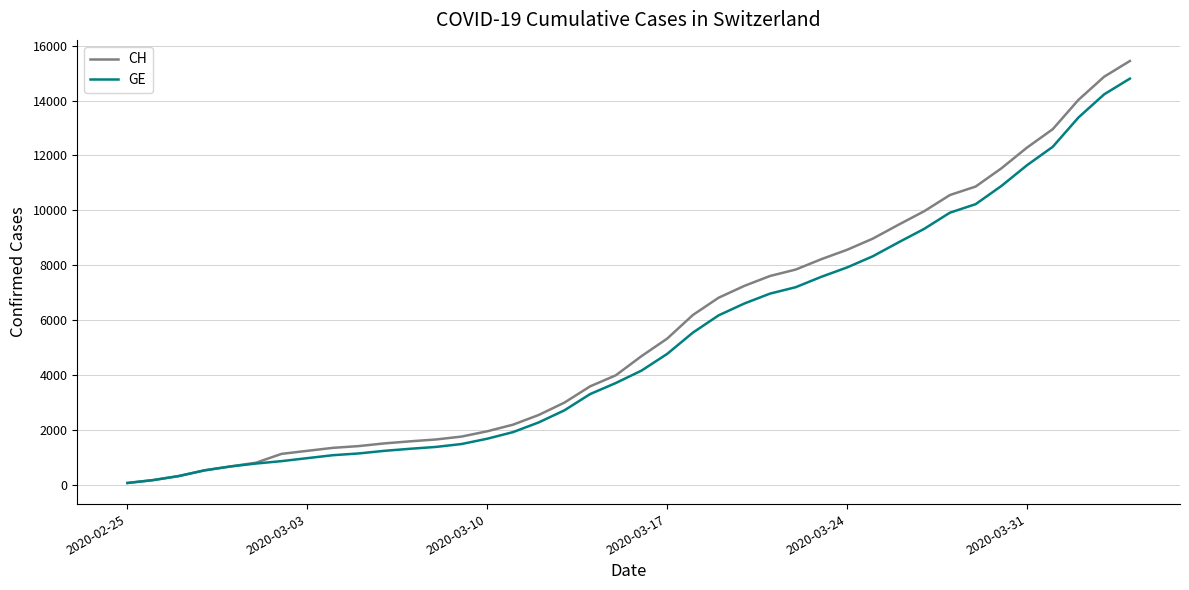

Which series has the widest spread of values?

CH